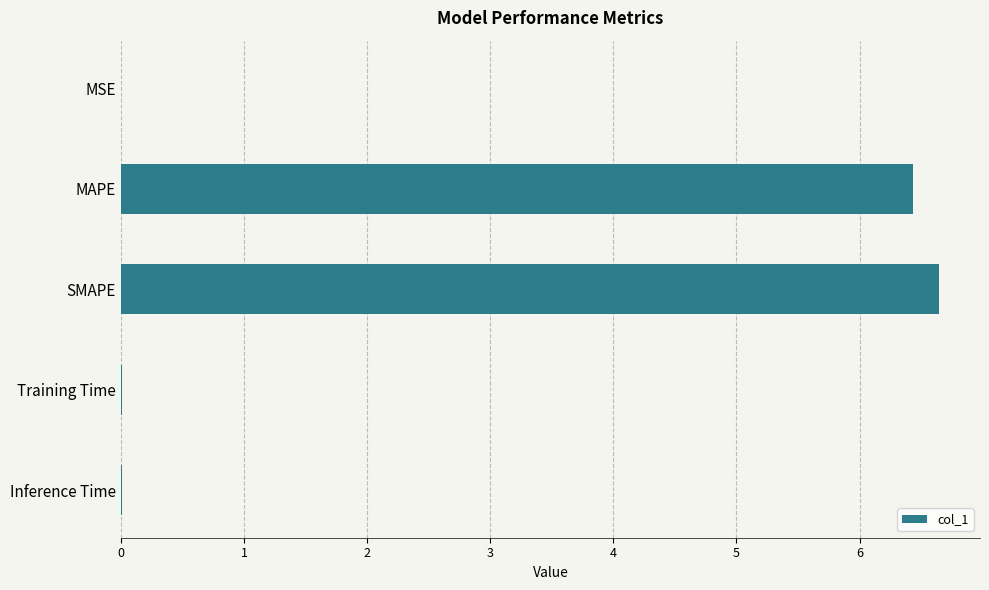

What is the sum of all values?

13.1